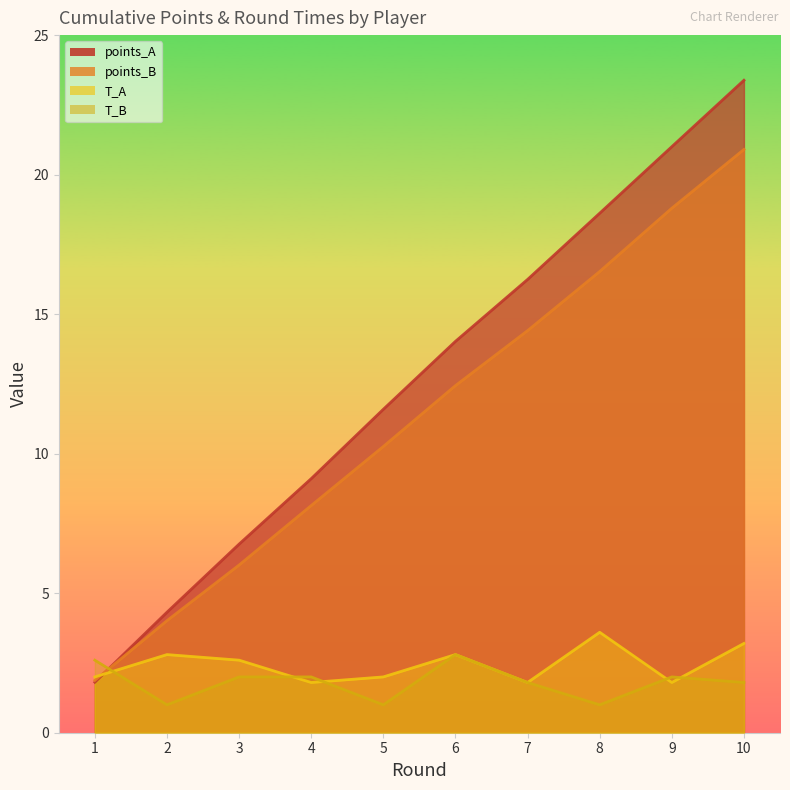

Between 8 and 10, which series saw the biggest shift?

points_A